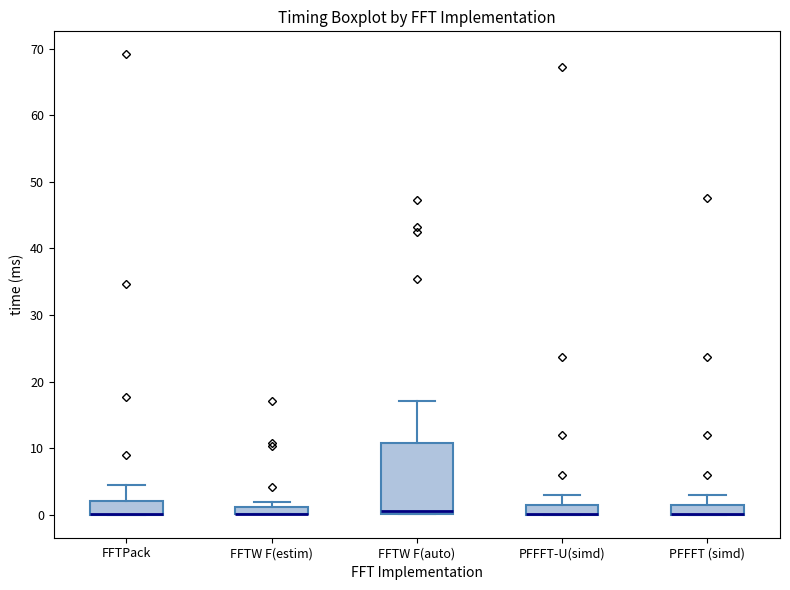

Where is the lower edge of the box for PFFFT-U(simd) on the y-axis? The values are not printed on the chart, so give them approximately, as read against the axis.

0